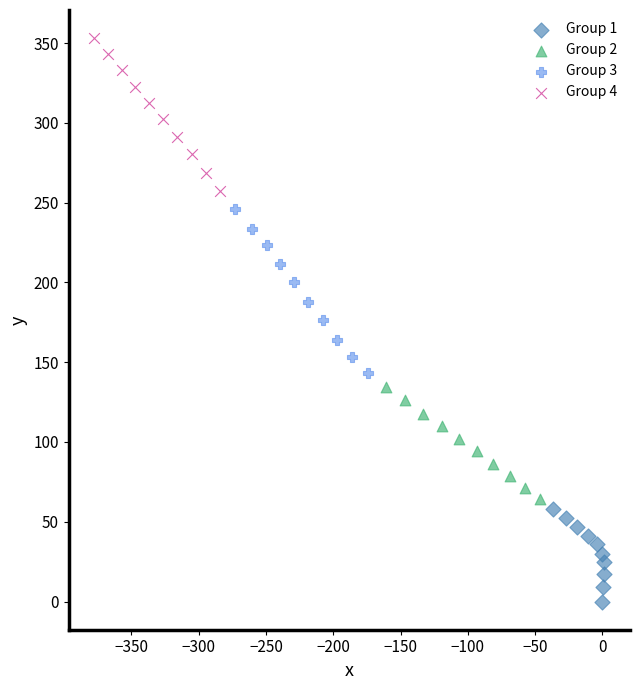

Which series has the largest Y range (max minus min)?

Group 3